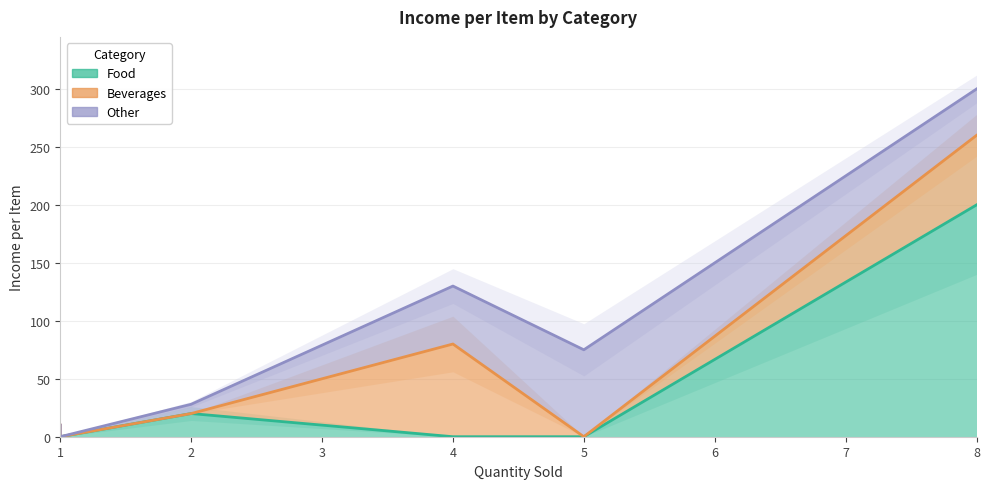

True or false: Food has a value of 88 at IceCream.

False